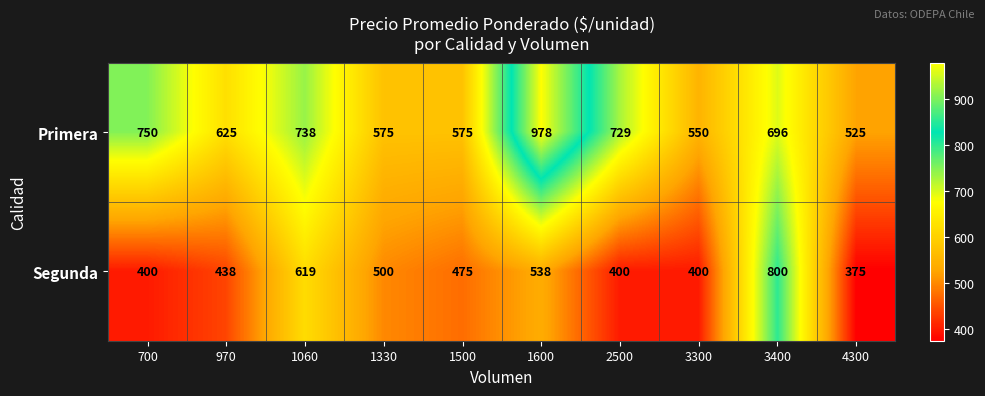

Which category has the lowest value across all series?

4300